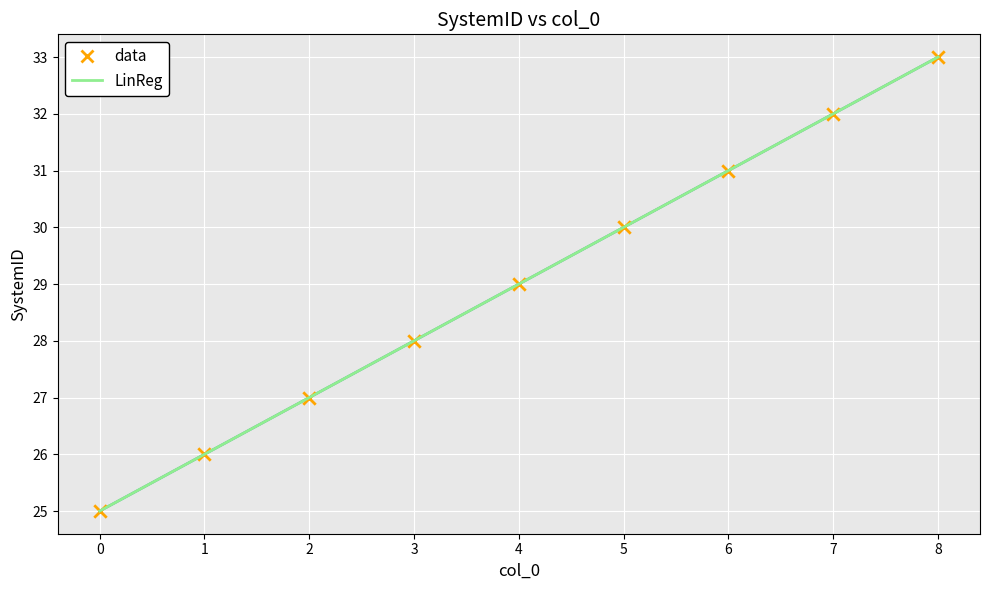

Is this an area chart (filled region under the line)?

No